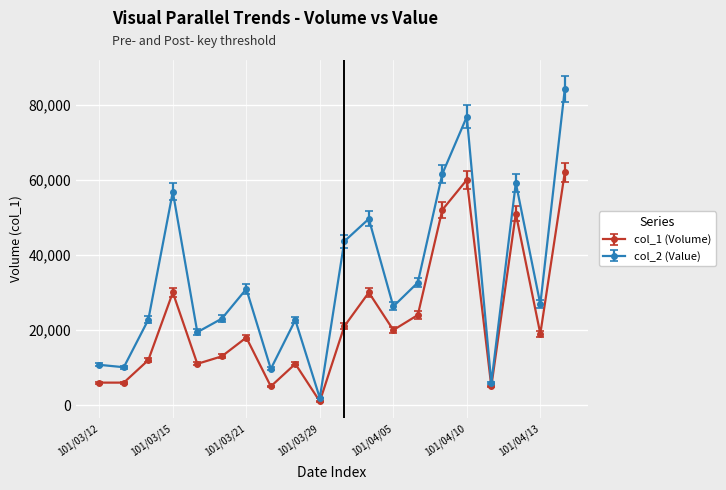

What is the value of the col_2 (Value) point at the 17th from the left?

5900